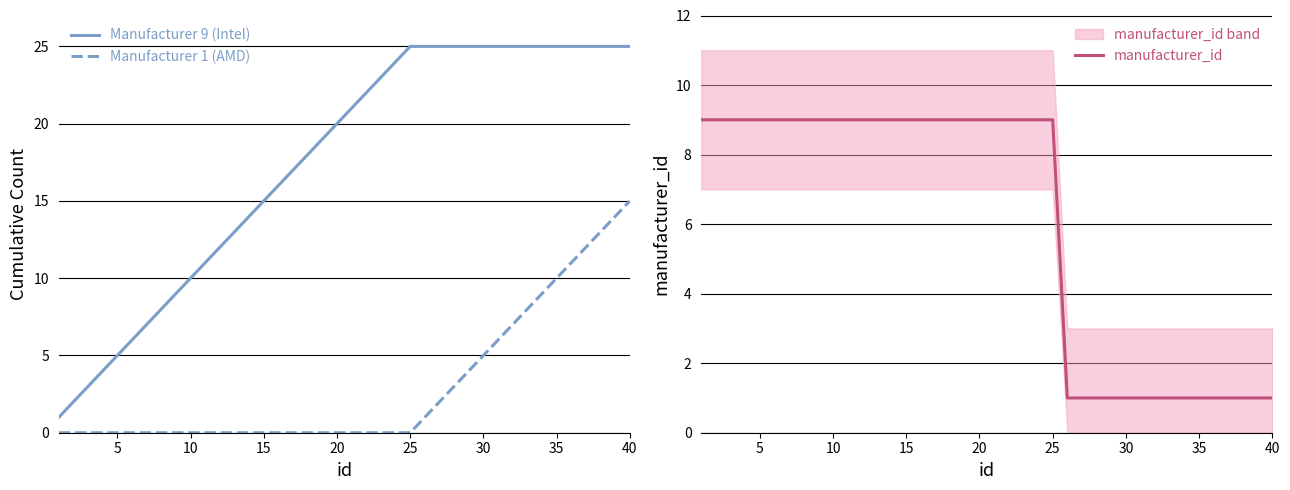

True or false: Manufacturer 9 (Intel) and Manufacturer 1 (AMD) intersect in this chart.

False